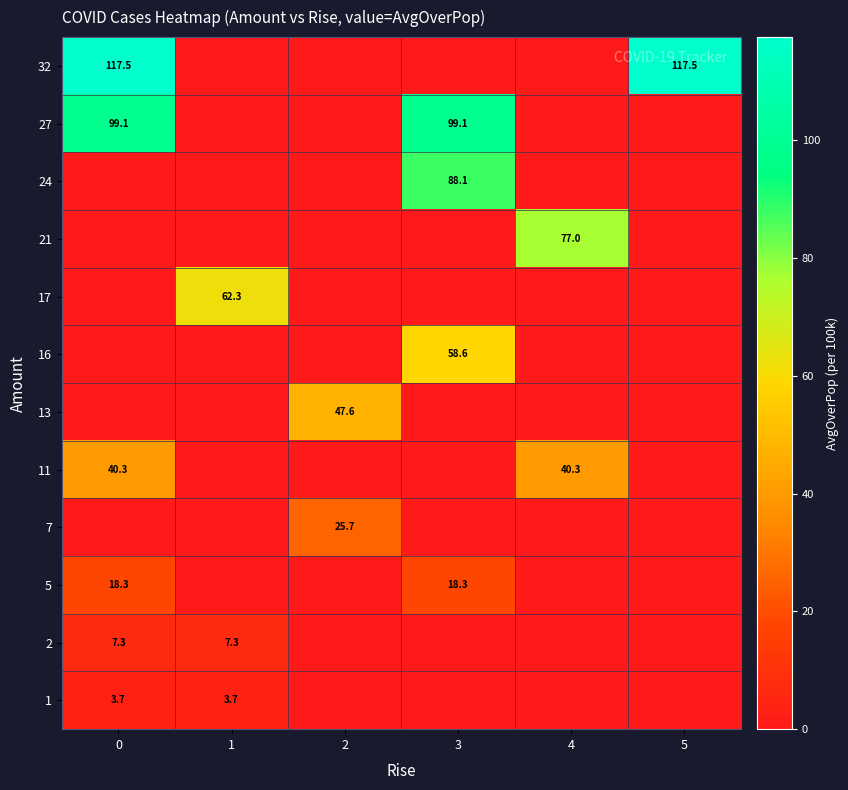

What is the sum of all row_5 values?

47.6